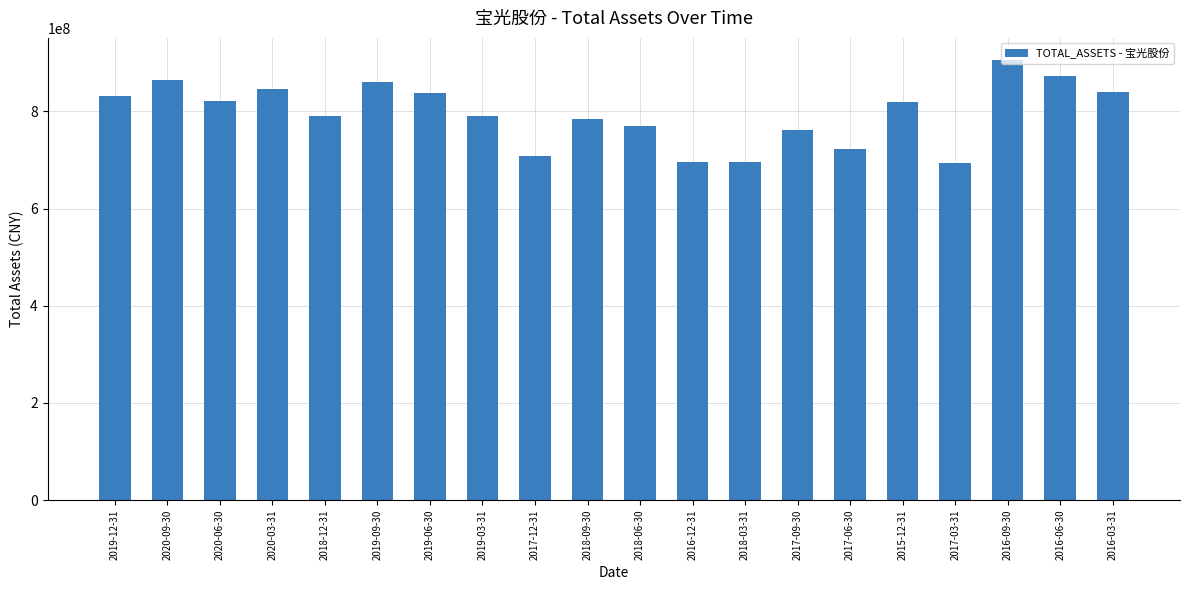

What is the average value?

795944336.5